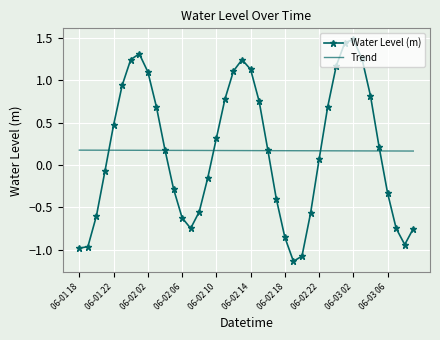

What is the maximum value for Water Level (m)?

1.5